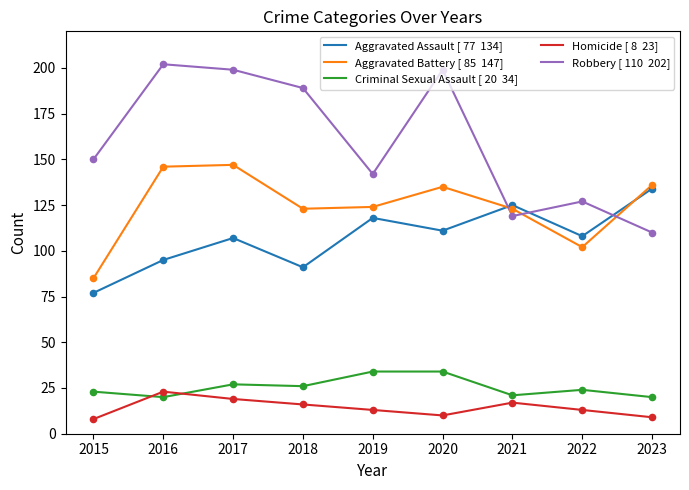

What is the total value across all series at 2018?

445